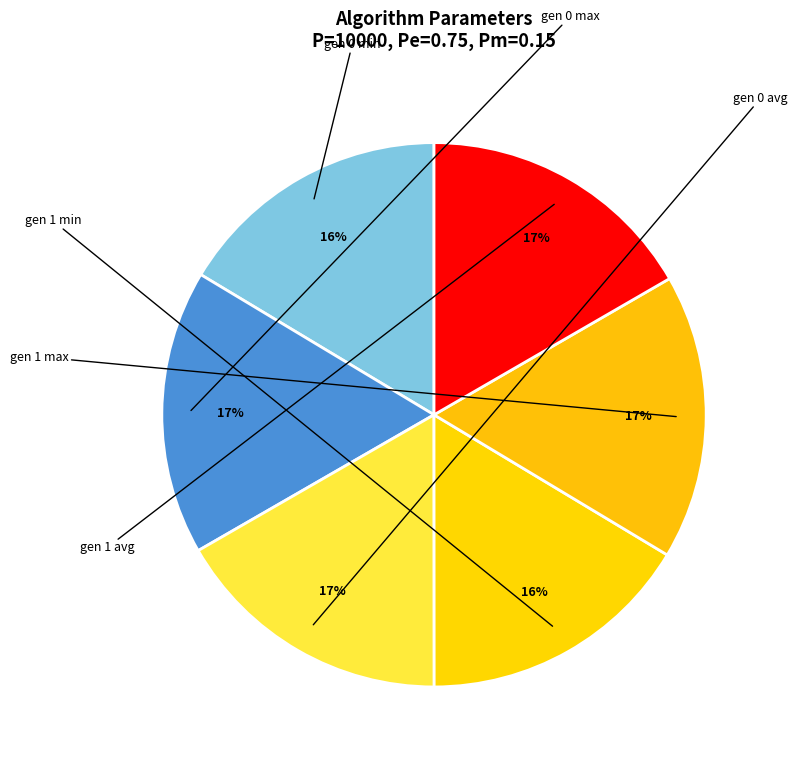

To the nearest percent, what portion does gen 1 min represent?

16%